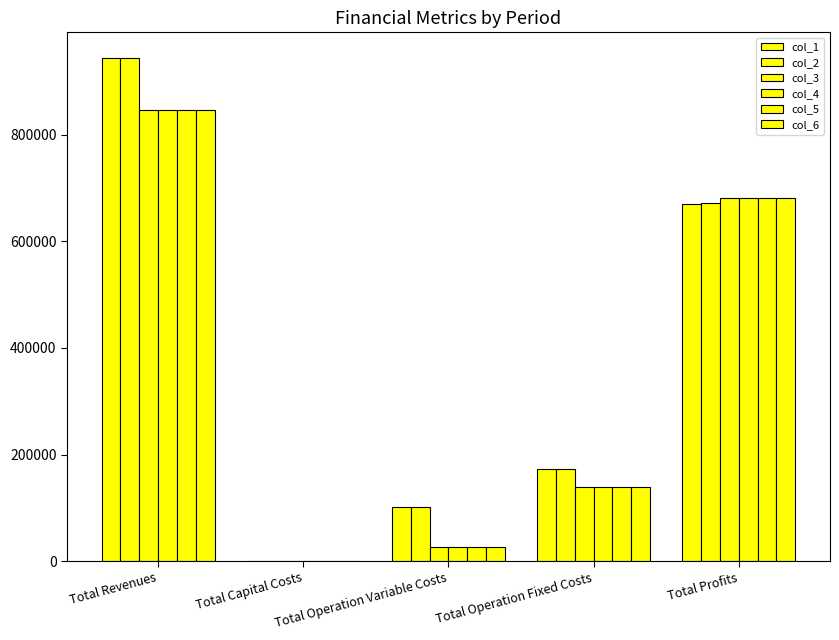

At Total Revenues, list the series in order from smallest to largest.

col_3, col_6, col_4, col_5, col_2, col_1